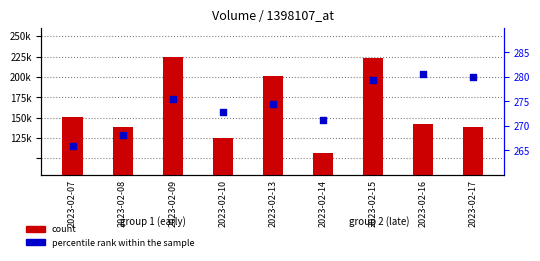

Which series contains the highest Y value?

count